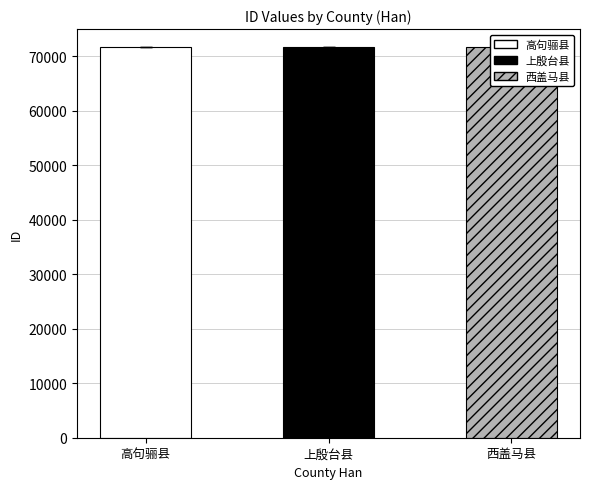

What is the change in value from 高句骊县 to 上殷台县?

+1